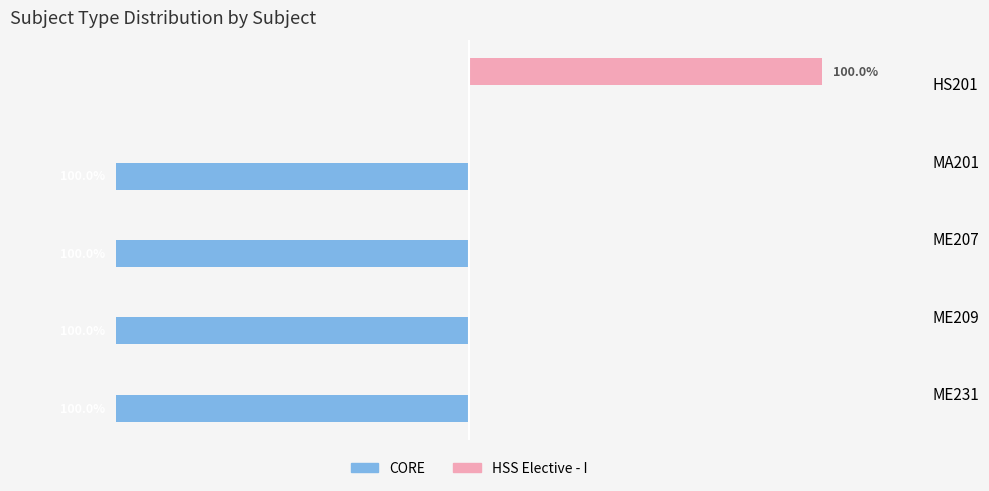

At which category is the sum across all series the highest?

HS201